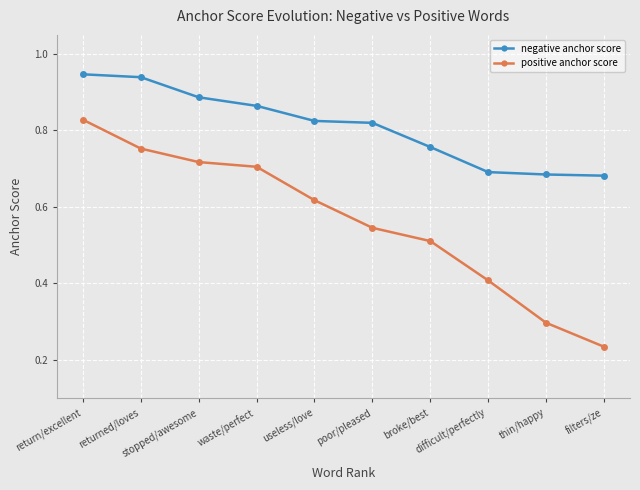

What is the sum of all negative anchor score values?

8.1